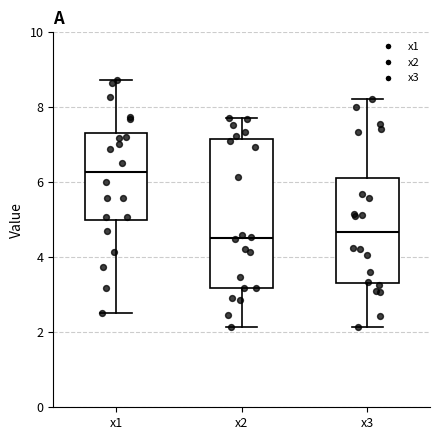

Reading left to right, read every box against the y-axis: the position of its median line, the range the box covers, and the ends of its whiskers. The values are not printed on the chart, so give them approximately, as read against the axis.

x1: median 6.2, box 5.0 to 7.4, whiskers 2.6 to 8.8
x2: median 4.6, box 3.2 to 7.2, whiskers 2.2 to 7.8
x3: median 4.6, box 3.4 to 6.2, whiskers 2.2 to 8.2